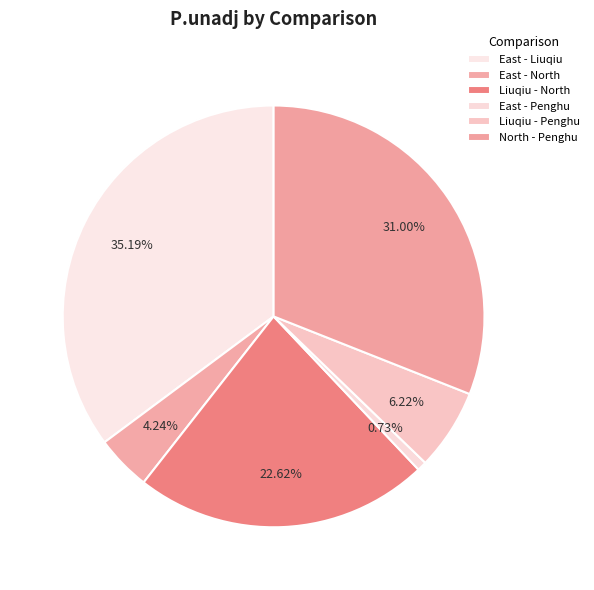

Does East - Penghu account for over 50% of the chart?

No